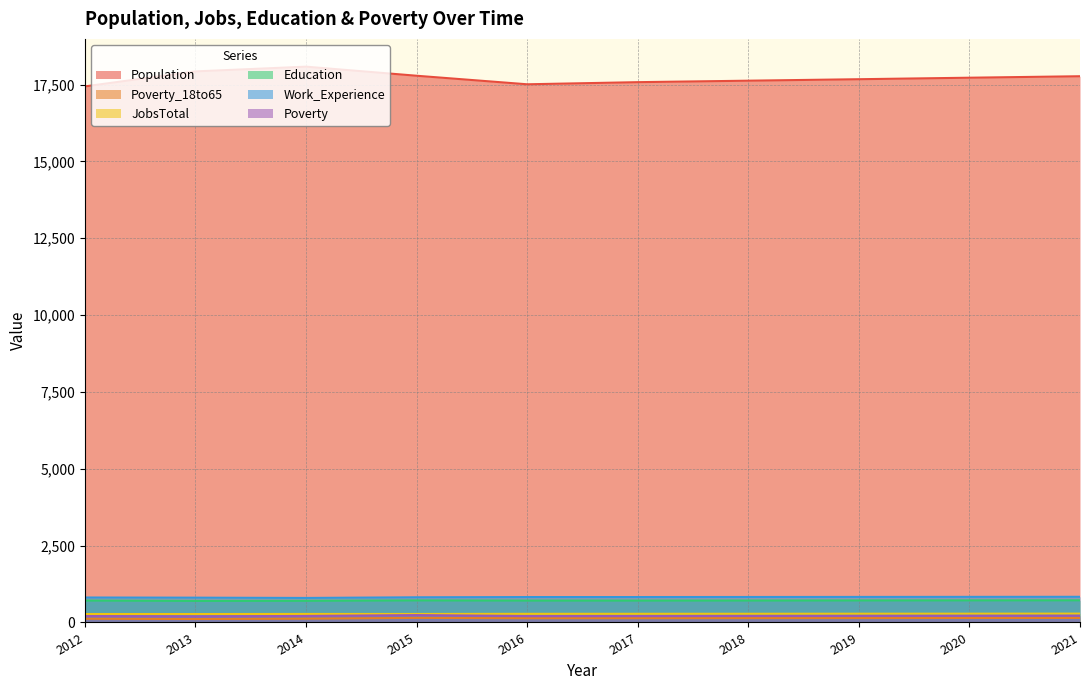

Read the Poverty_18to65 value at 2013, to the nearest 10.

110